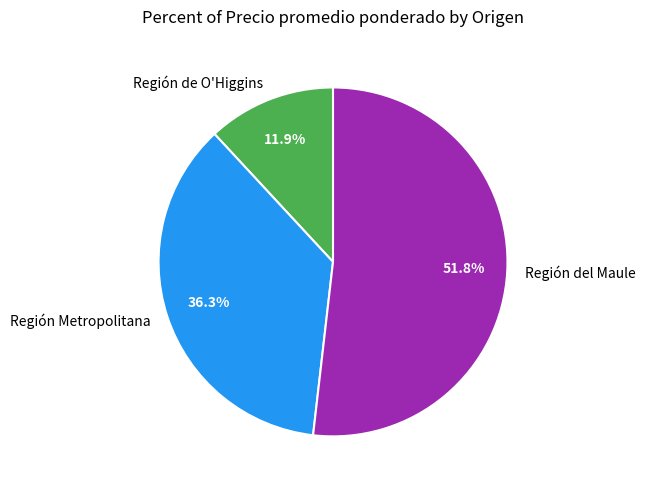

The Región del Maule slice represents 1% of the pie. True or false?

False